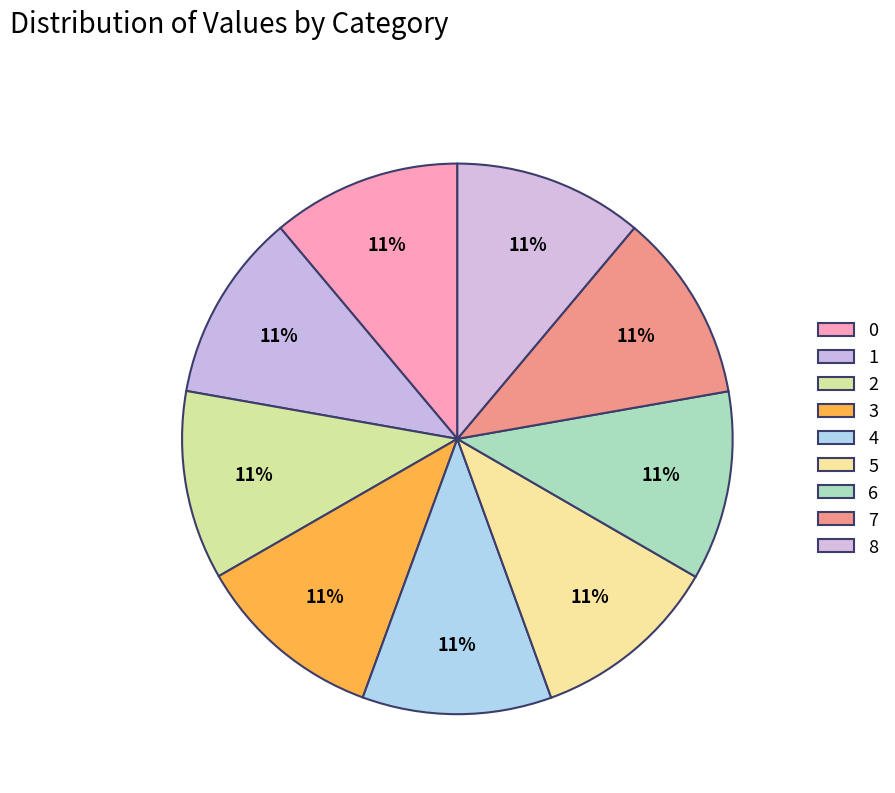

Count the number of slices in the pie.

9